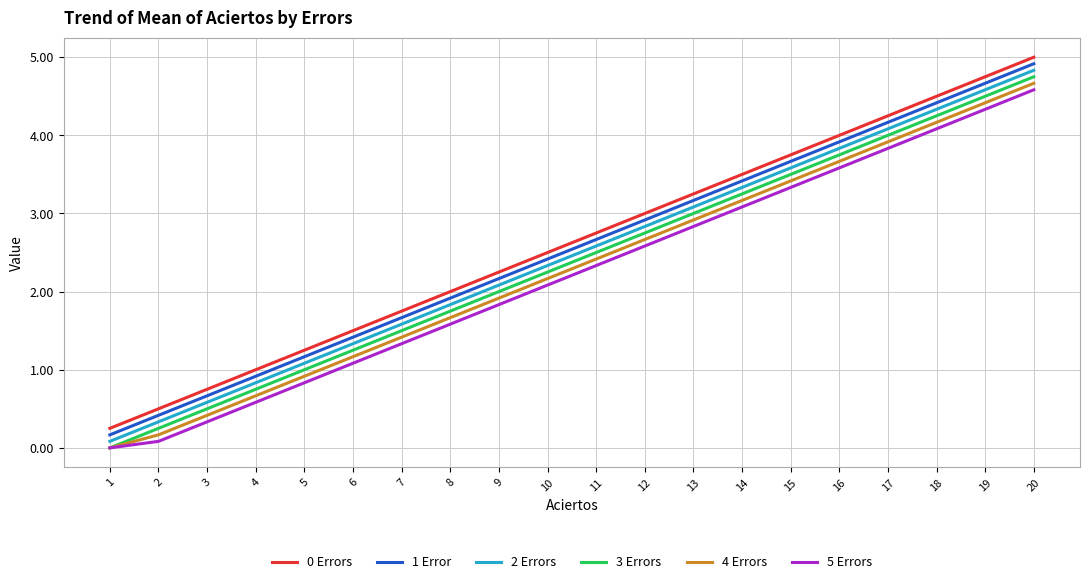

How many lines are shown in the chart?

6